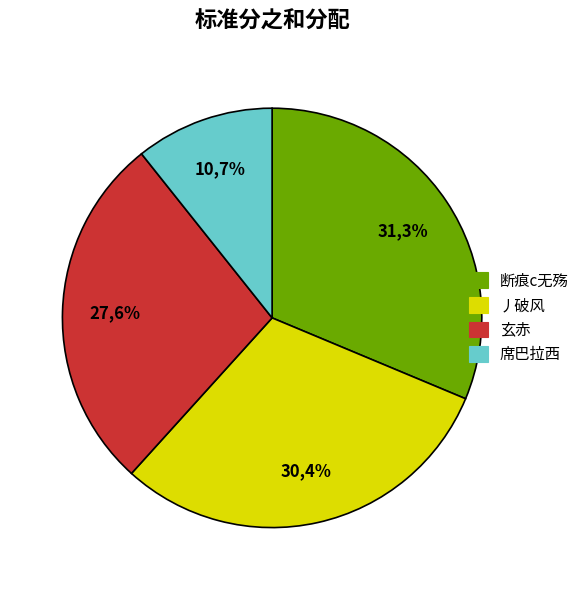

What is the ratio of the value at 玄赤 to the value at 席巴拉西?

2.6